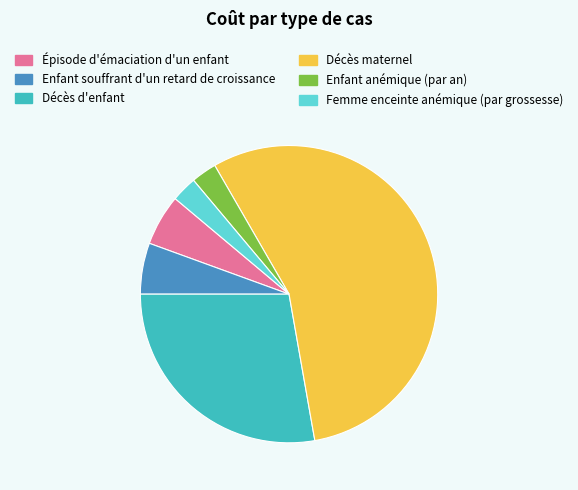

Which has a higher value, Femme enceinte anémique (par grossesse) or Décès d'enfant?

Décès d'enfant